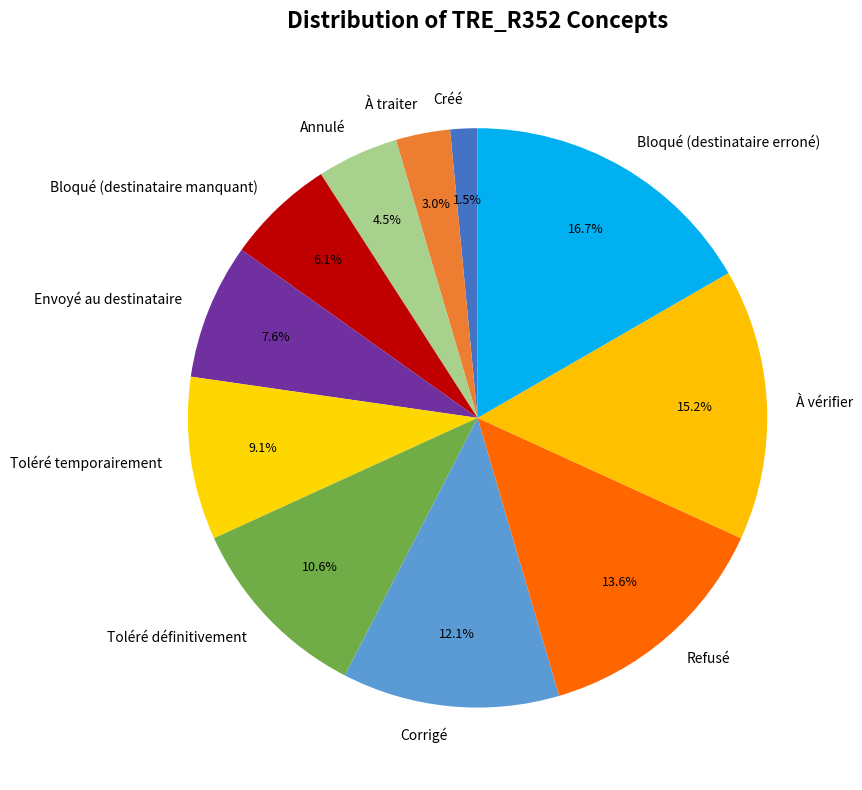

How many slices are in this pie chart?

11